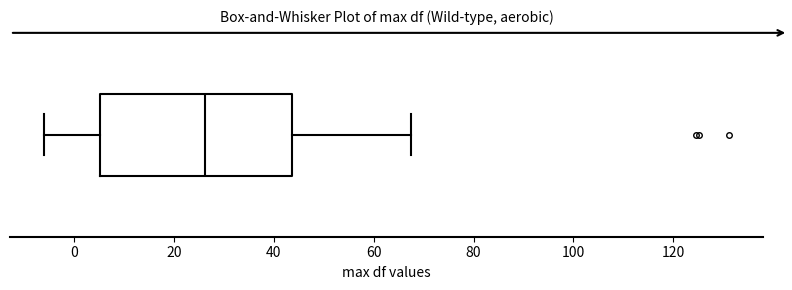

Transcribe this box plot: give where the median line is, the range the box spans, and where the two whiskers end, as read against the x-axis. The values are not printed on the chart, so give them approximately, as read against the axis.

median 26, box 6 to 44, whiskers -6 to 68